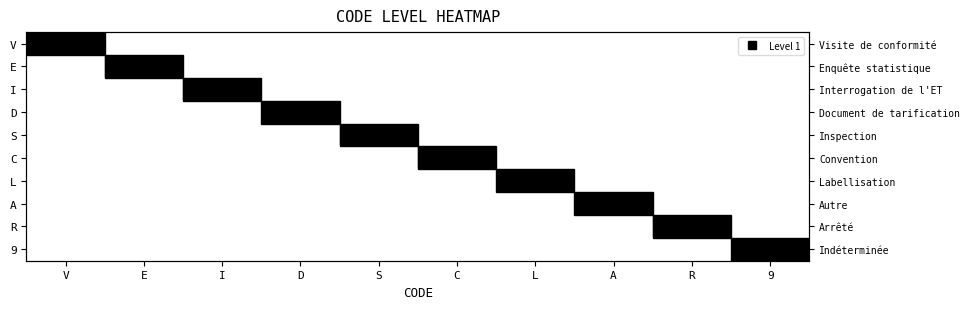

How many positive values does the V series have?

1